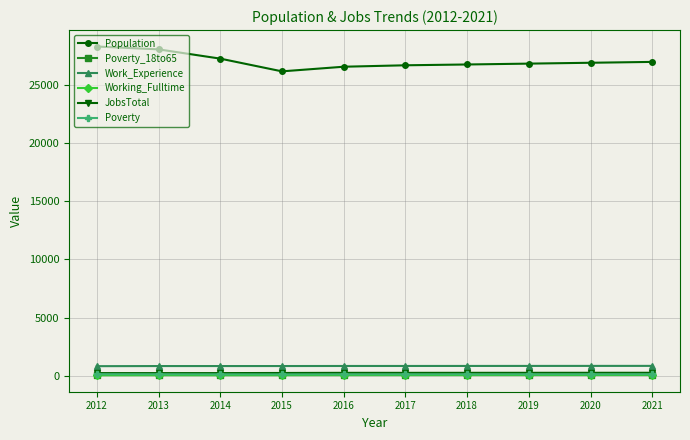

How many distinct data groups are displayed?

6